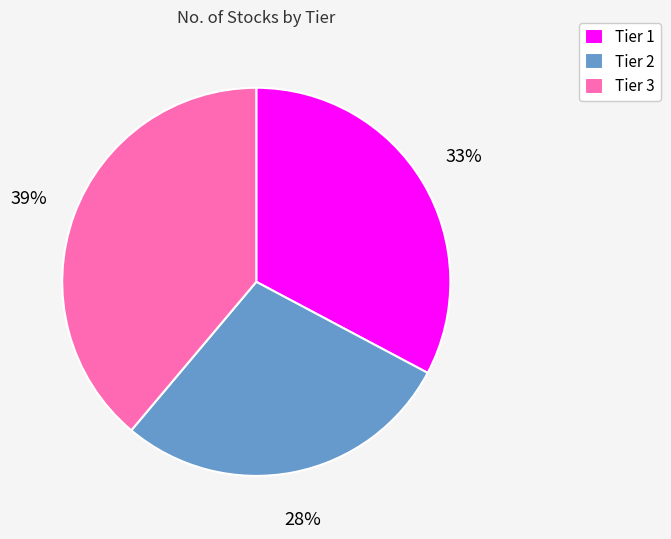

To the nearest percent, what percentage of the pie is Tier 3?

39%